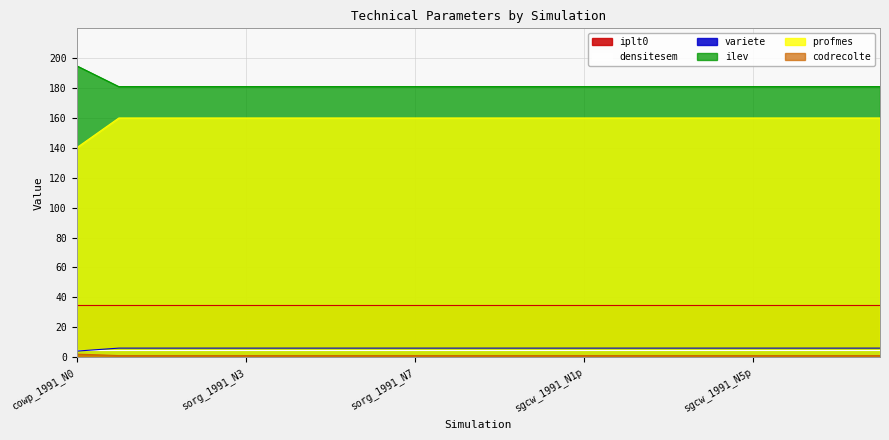

Which series has the largest total across all categories?

ilev